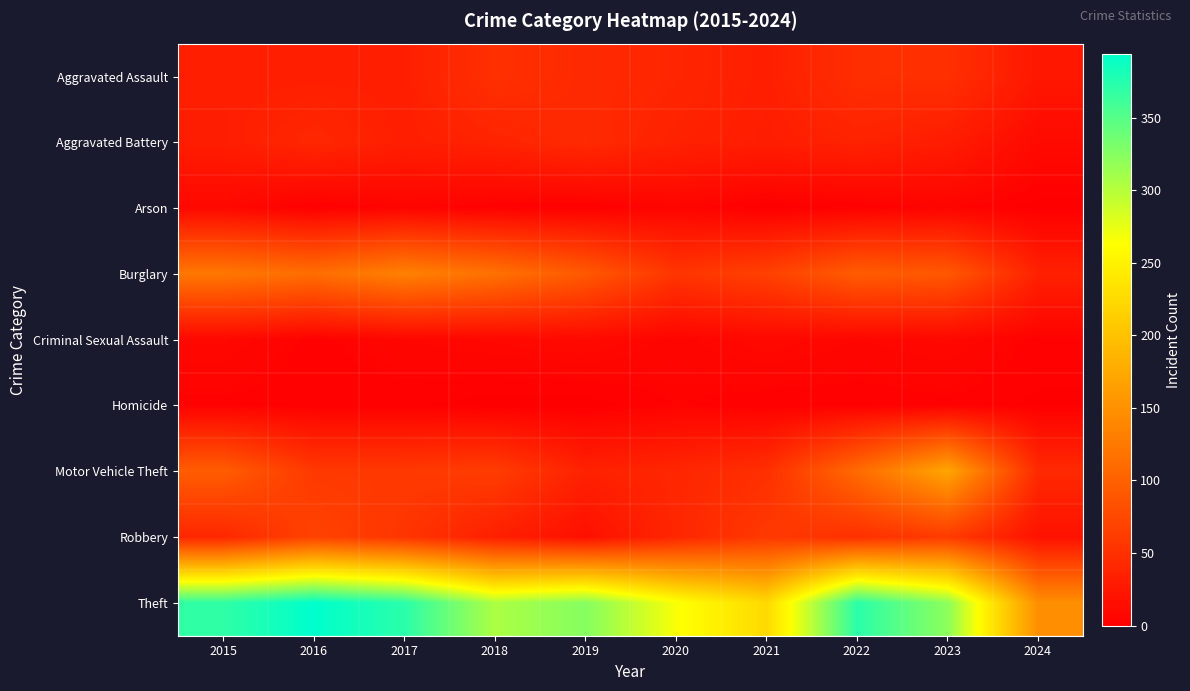

Reading left to right, list all the values displayed in this chart.

Aggravated Assault: 2015=32	2016=32	2017=32	2018=50	2019=43	2020=39	2021=32	2022=48	2023=50	2024=25
Aggravated Battery: 2015=31	2016=41	2017=32	2018=37	2019=44	2020=35	2021=31	2022=36	2023=30	2024=11
Arson: 2015=9	2016=1	2017=5	2018=2	2019=1	2020=6	2021=0	2022=2	2023=5	2024=0
Burglary: 2015=123	2016=113	2017=133	2018=117	2019=92	2020=55	2021=67	2022=95	2023=91	2024=35
Criminal Sexual Assault: 2015=9	2016=3	2017=7	2018=9	2019=11	2020=6	2021=10	2022=7	2023=9	2024=3
Homicide: 2015=3	2016=2	2017=2	2018=0	2019=0	2020=4	2021=2	2022=2	2023=3	2024=1
Motor Vehicle Theft: 2015=96	2016=59	2017=59	2018=63	2019=35	2020=40	2021=49	2022=110	2023=171	2024=43
Robbery: 2015=41	2016=69	2017=55	2018=33	2019=17	2020=40	2021=59	2022=50	2023=61	2024=19
Theft: 2015=369	2016=394	2017=372	2018=305	2019=325	2020=266	2021=224	2022=372	2023=321	2024=147